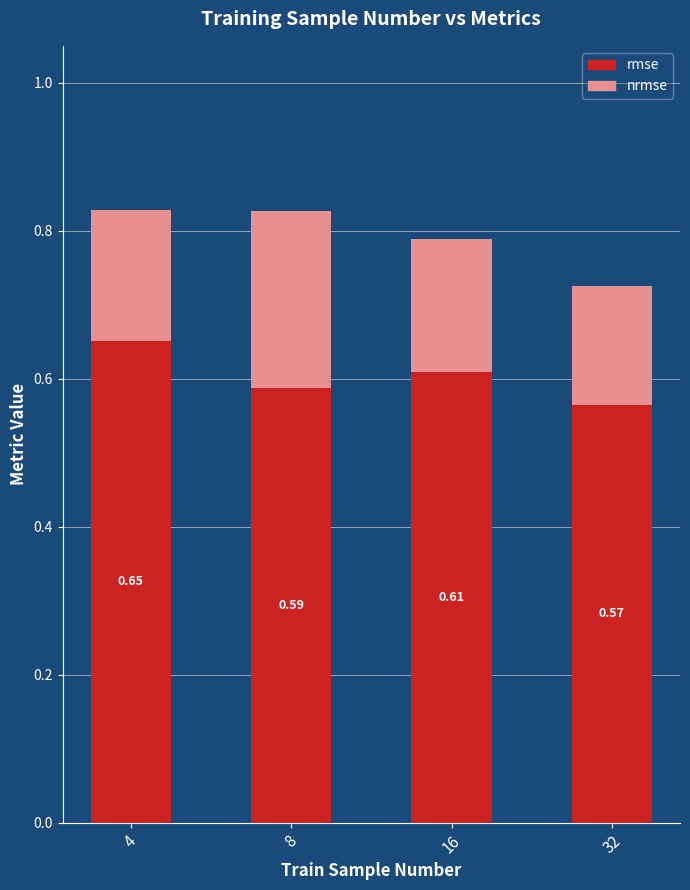

What is the total value across all series at 4?

0.8